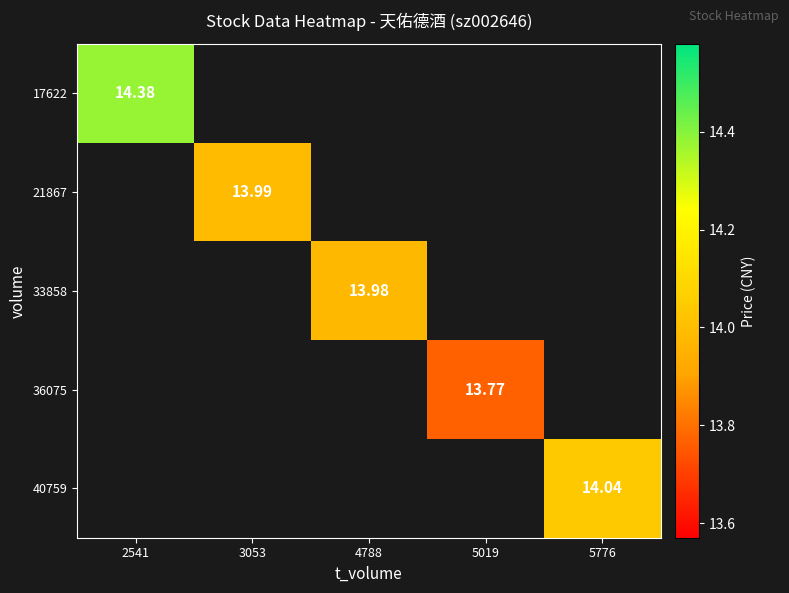

Which has a higher value, 5019 or 2541?

2541